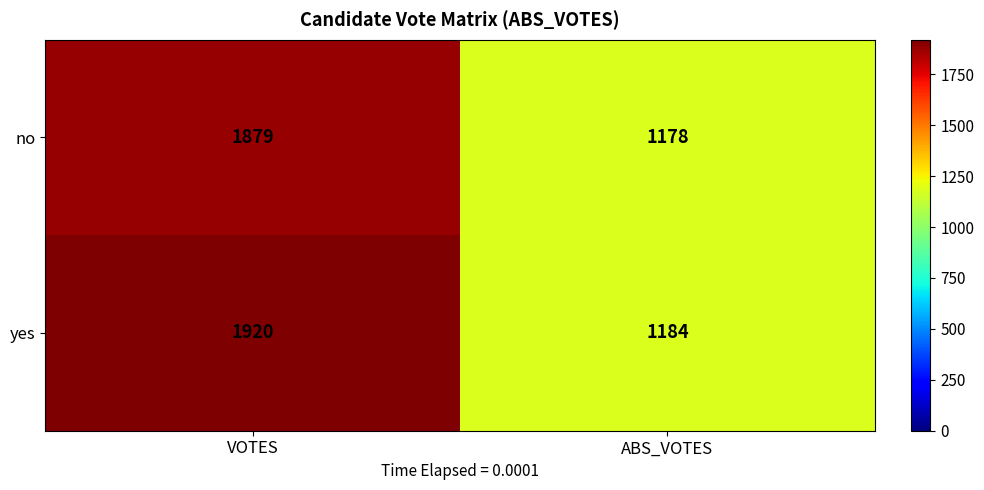

List the series in order of their peak value, lowest first.

no, yes